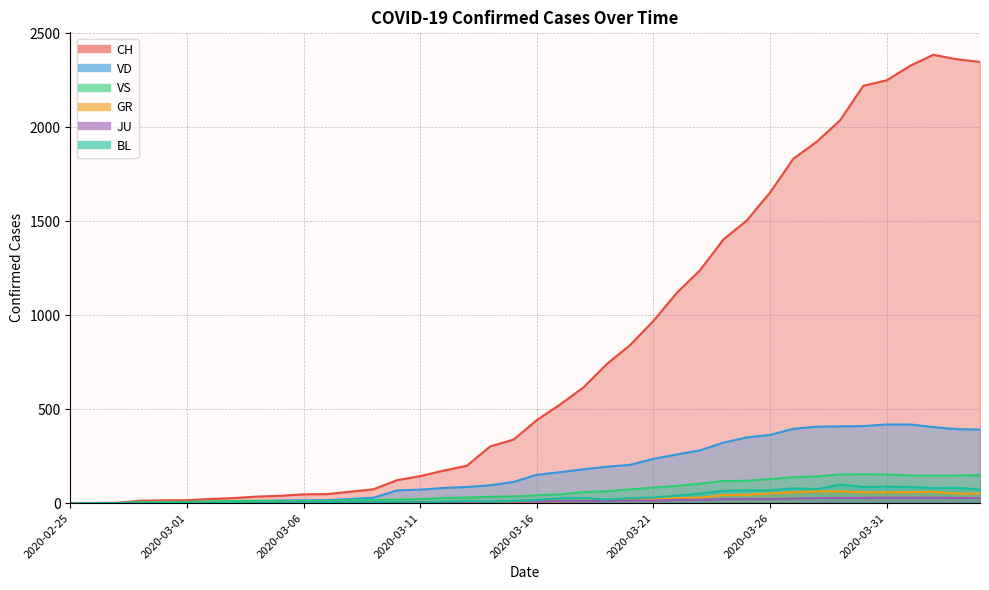

In VS, how many points are higher than both neighbors (excluding endpoints)?

2